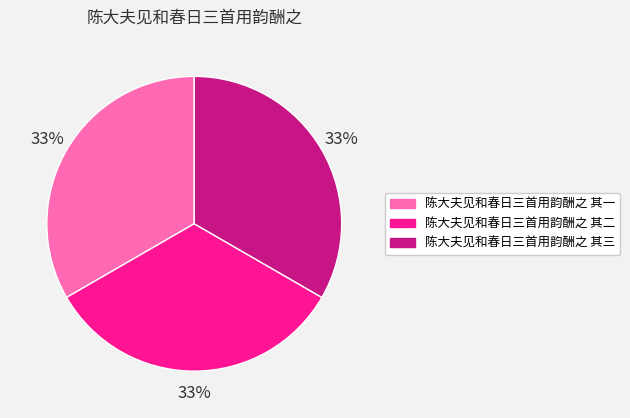

Count the number of slices in the pie.

3